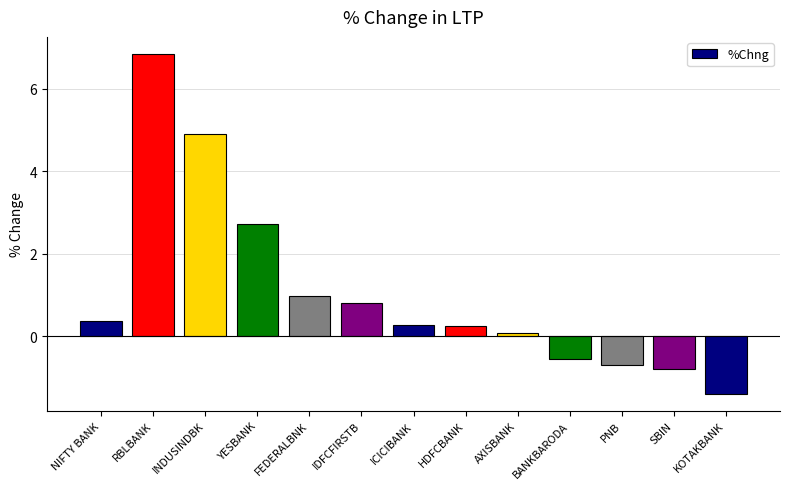

Between HDFCBANK and NIFTY BANK, which is larger?

NIFTY BANK